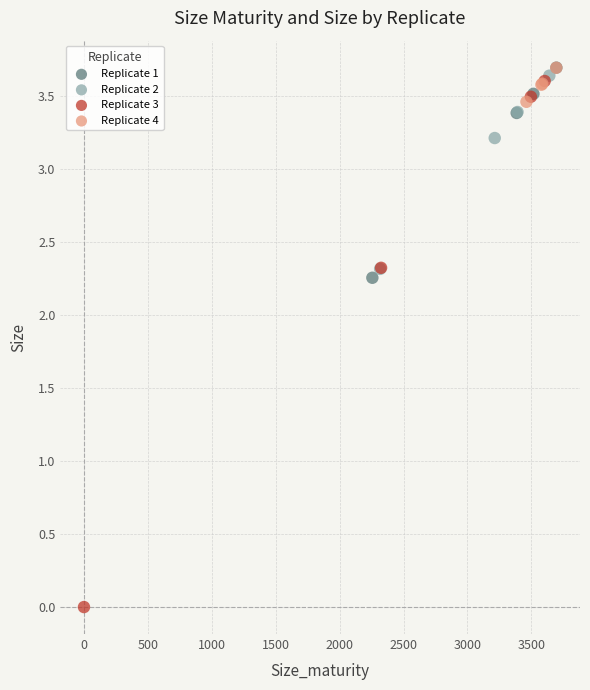

Which series has the widest spread of Y values?

Replicate 3